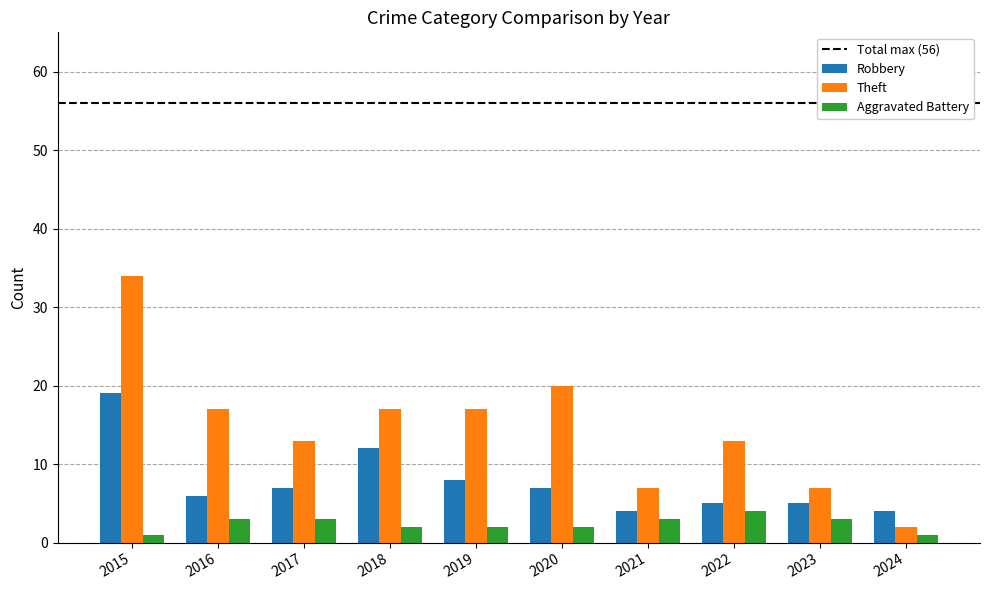

What is the difference between the maximum and minimum values in the Aggravated Battery series?

3